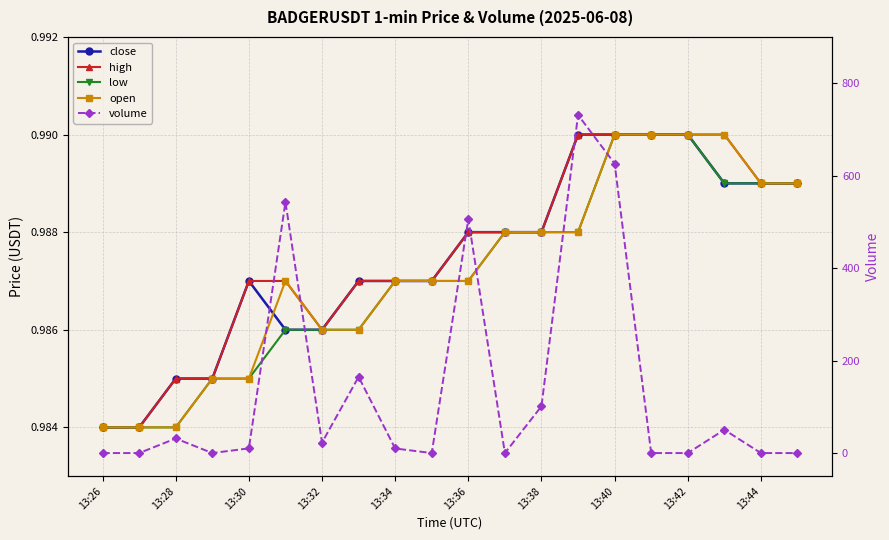

True or false: high and open intersect in this chart.

False